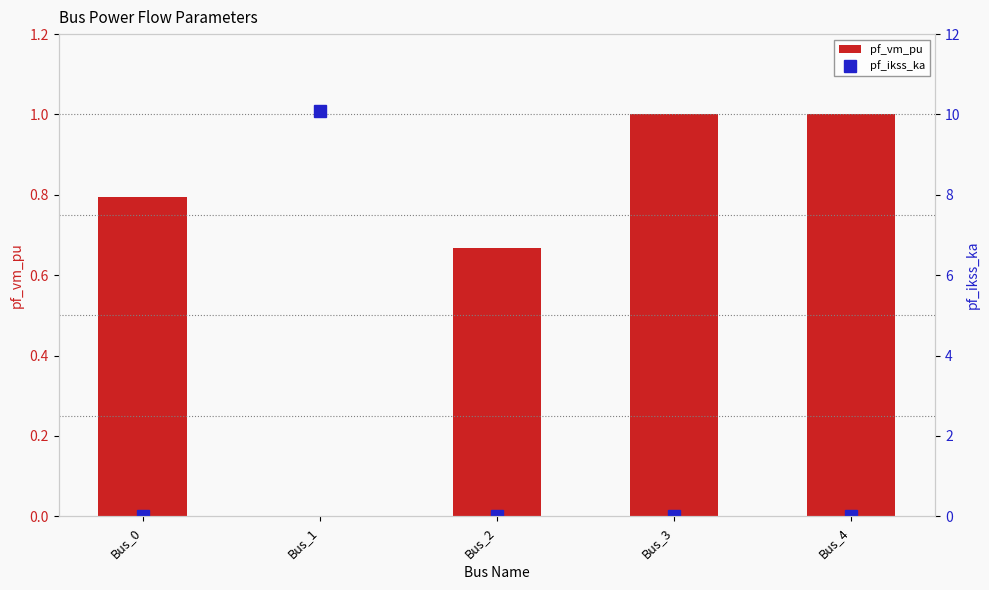

Does the chart contain any negative values?

No